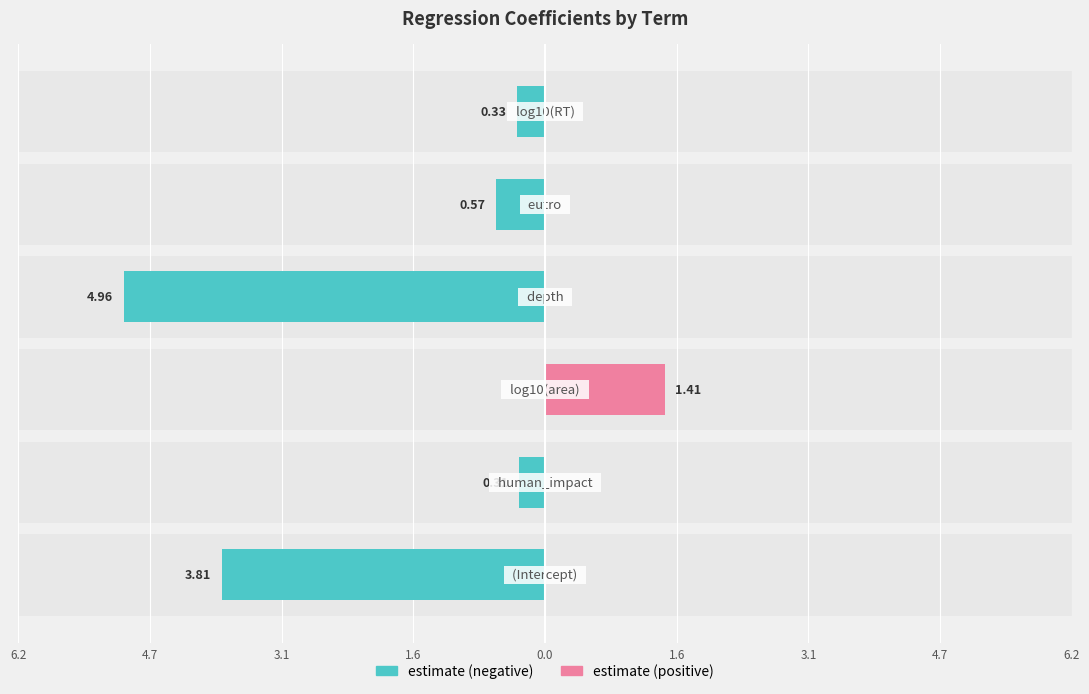

What is the average value of the estimate (positive) series?

0.2